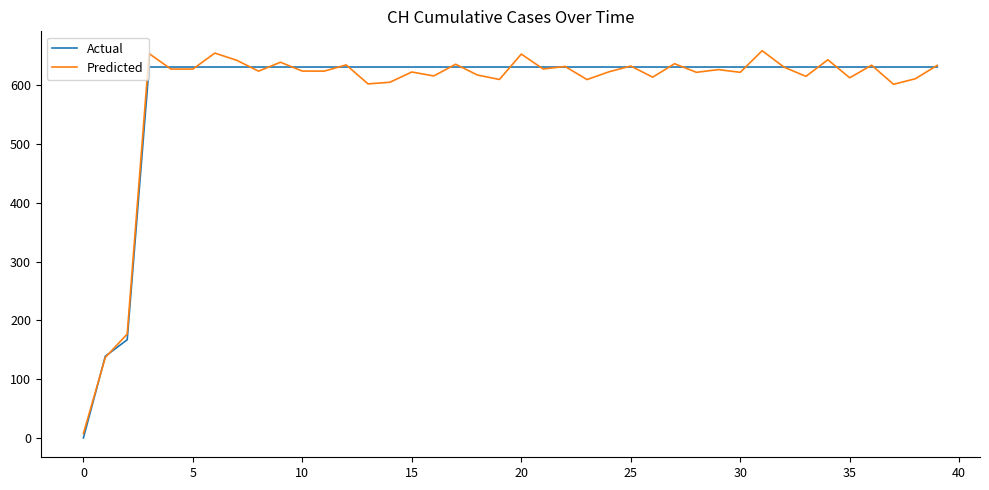

Which category has the lowest value in the Predicted series?

0